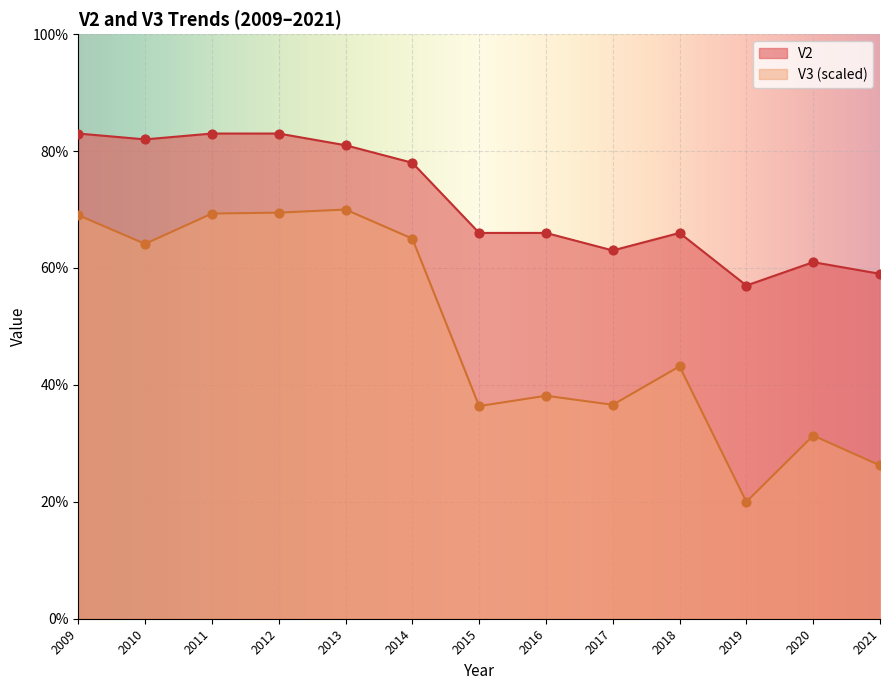

Which series has the largest total across all categories?

V2